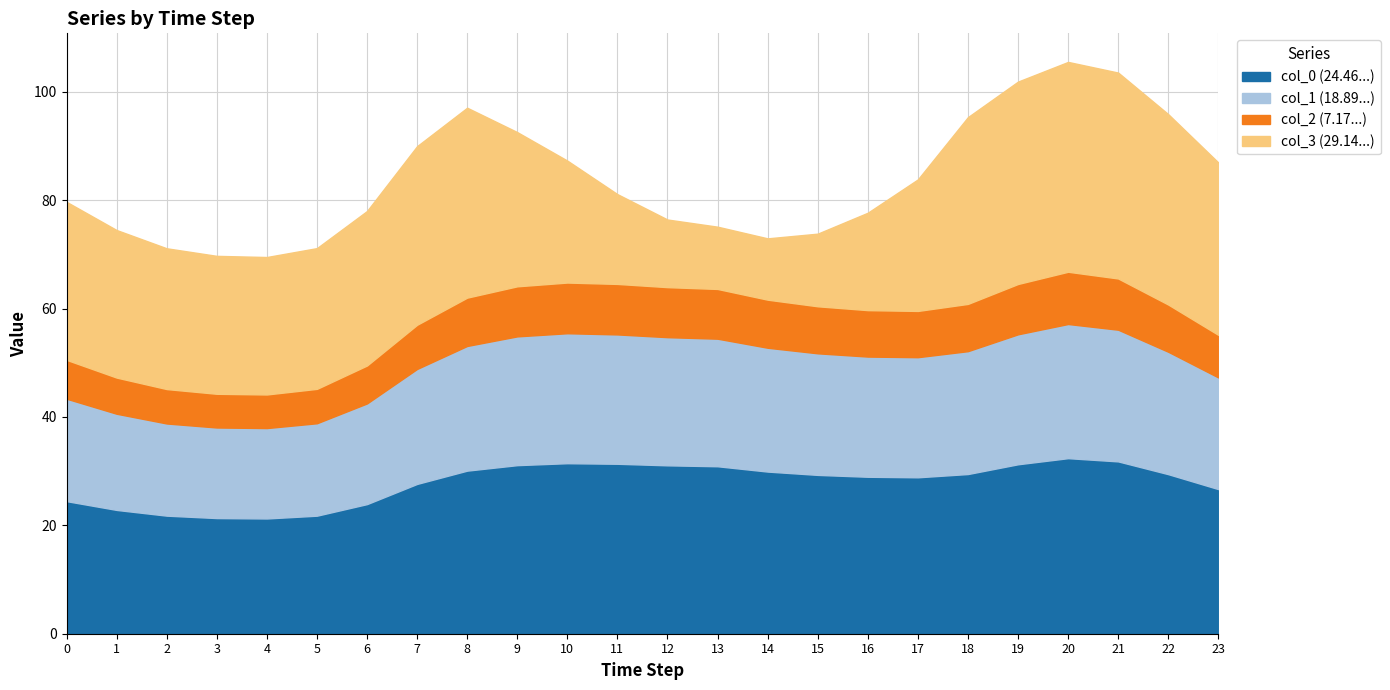

At which category is the sum across all series the highest?

20